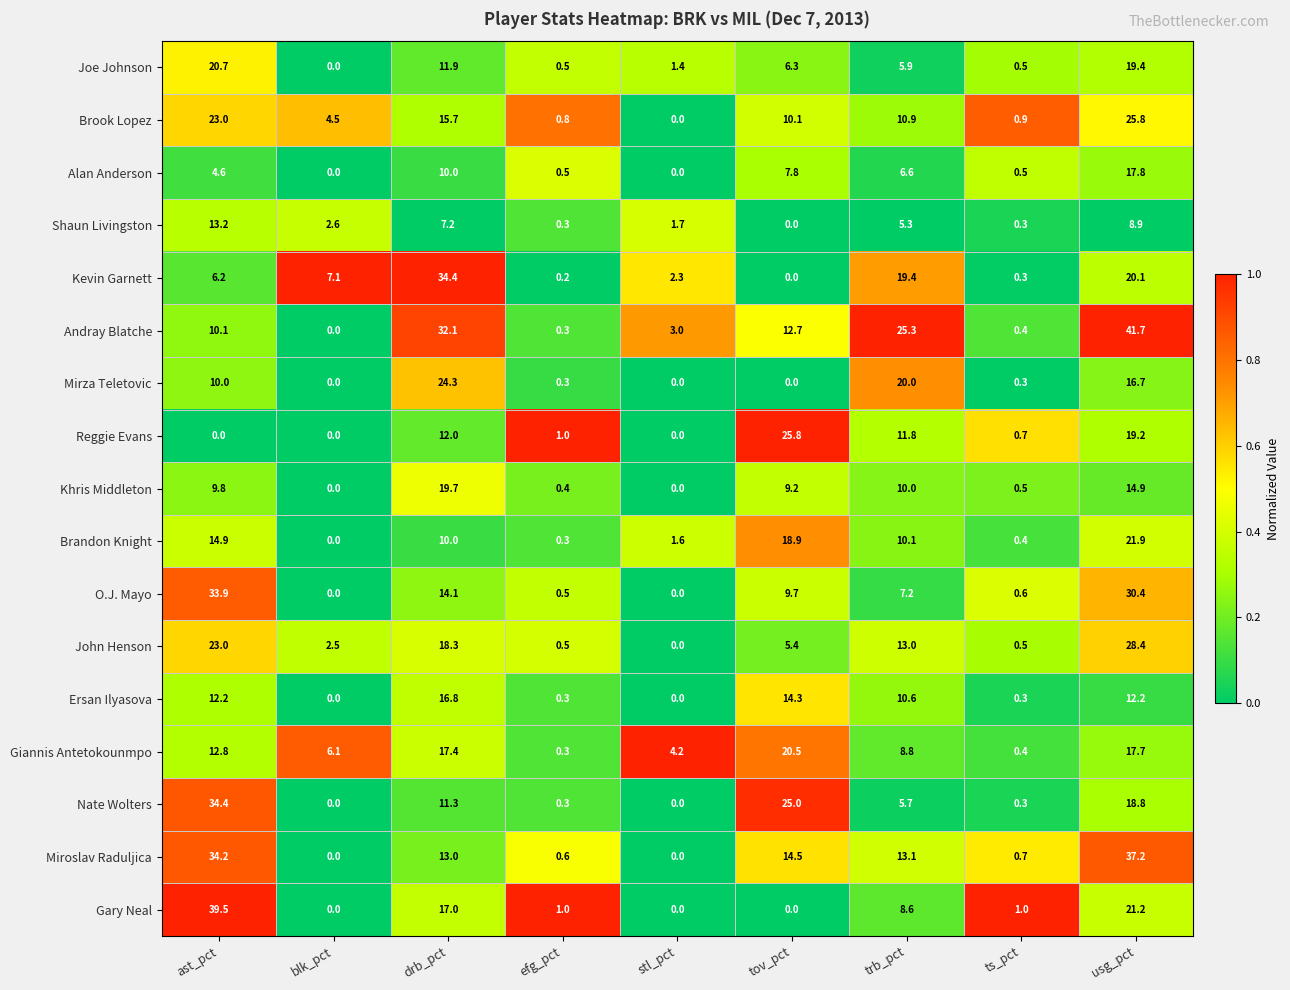

Which series has the largest total across all categories?

Andray Blatche